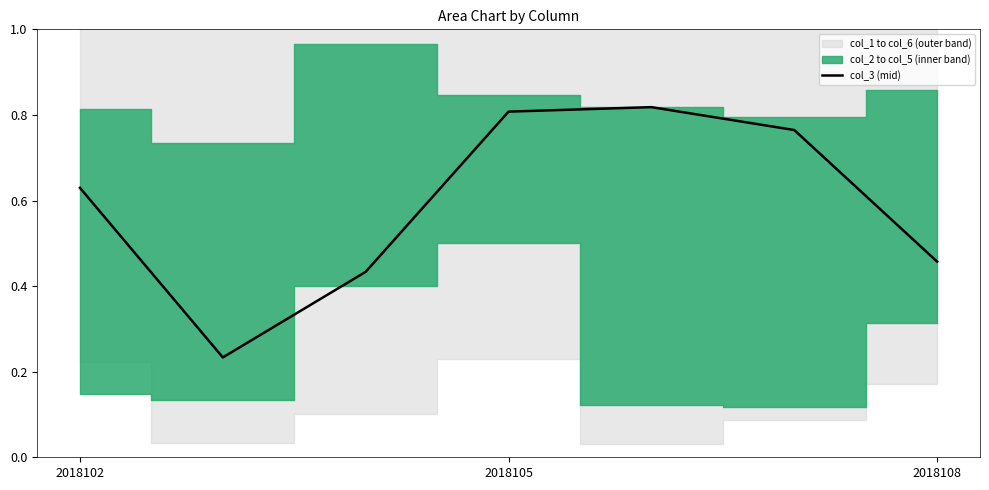

Which has a higher value, 4 or 3?

4